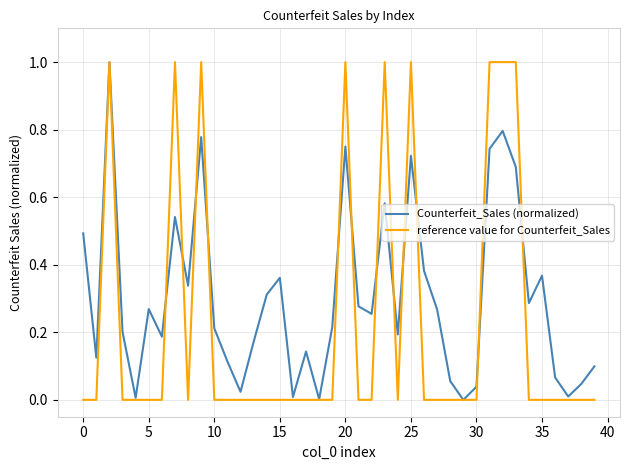

Which series has the largest total across all categories?

Counterfeit_Sales (normalized)